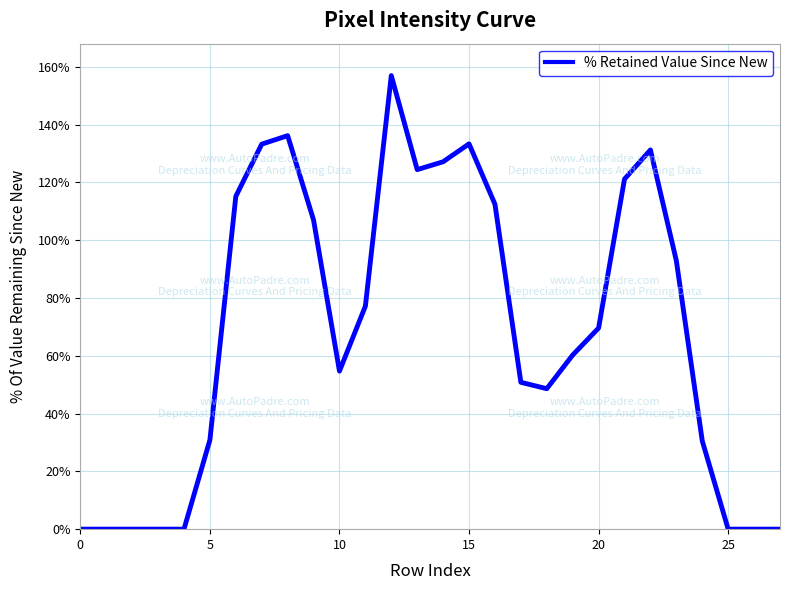

What is the greatest value displayed?

249.2